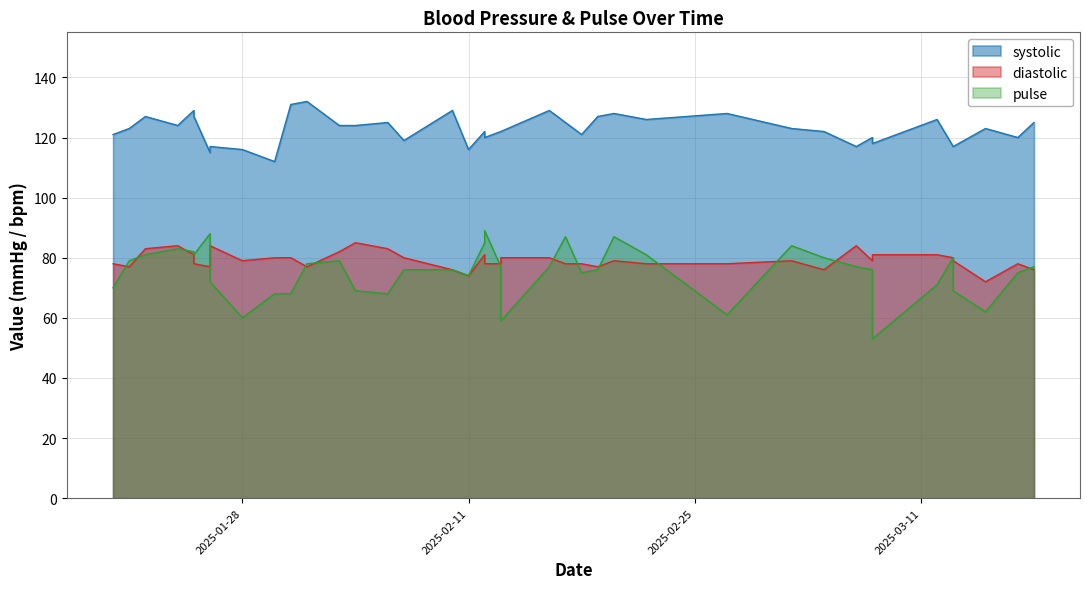

What is the maximum value for diastolic?

85